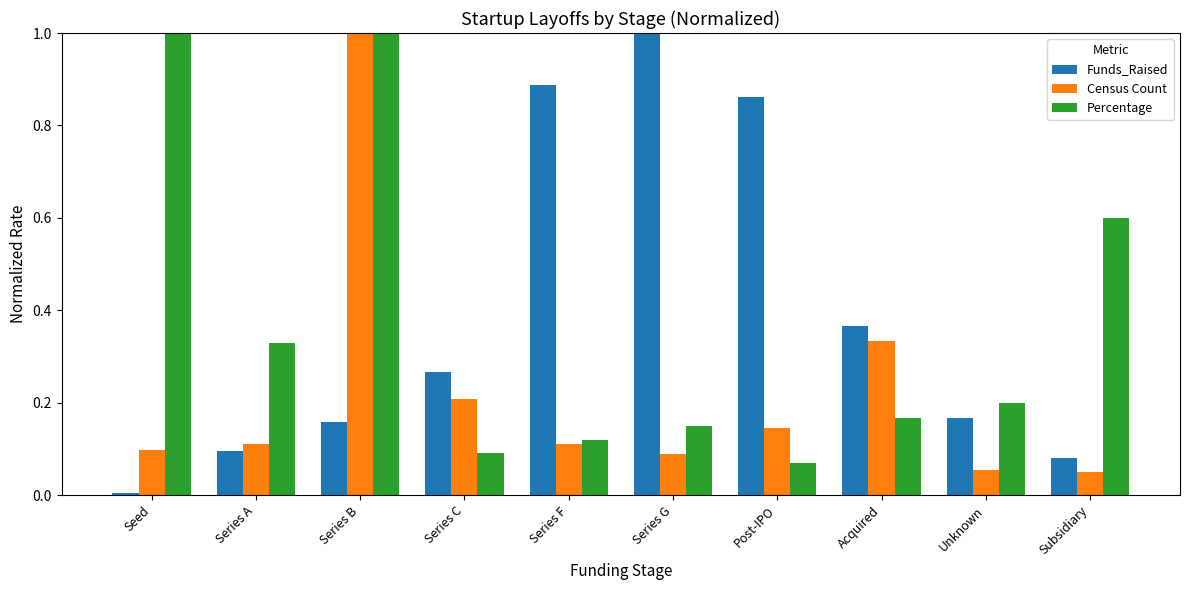

True or false: Percentage has a value of 0.2 at Acquired.

True